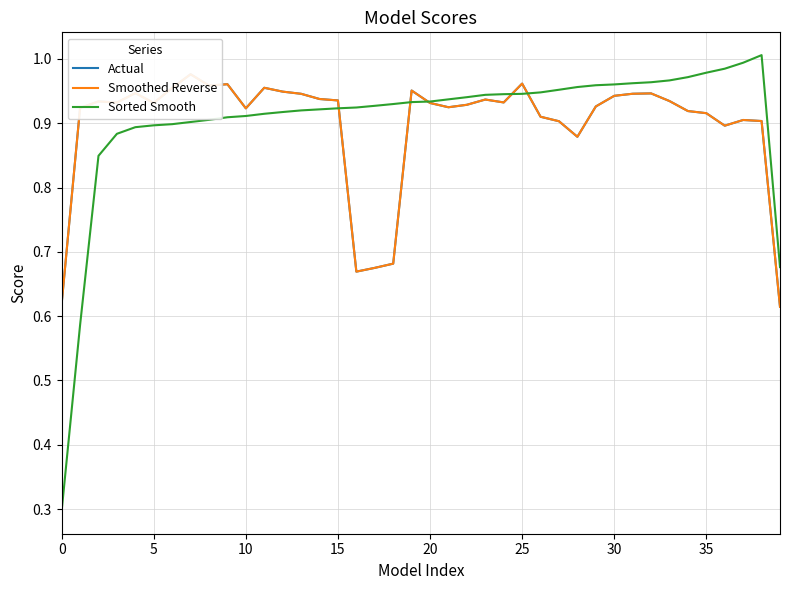

True or false: Actual has a value of 0.9 at 26.

True